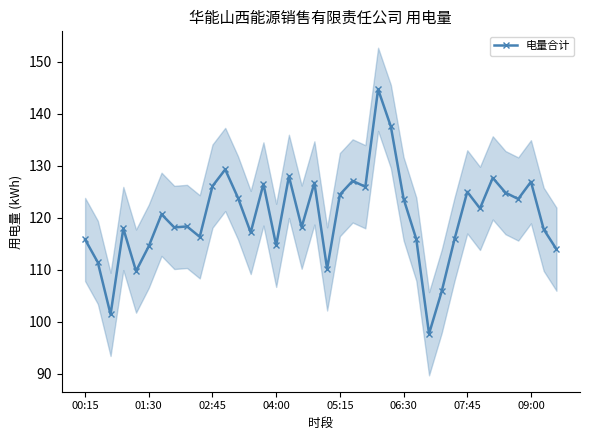

What is the change in value from 13 to 28?

-11.3